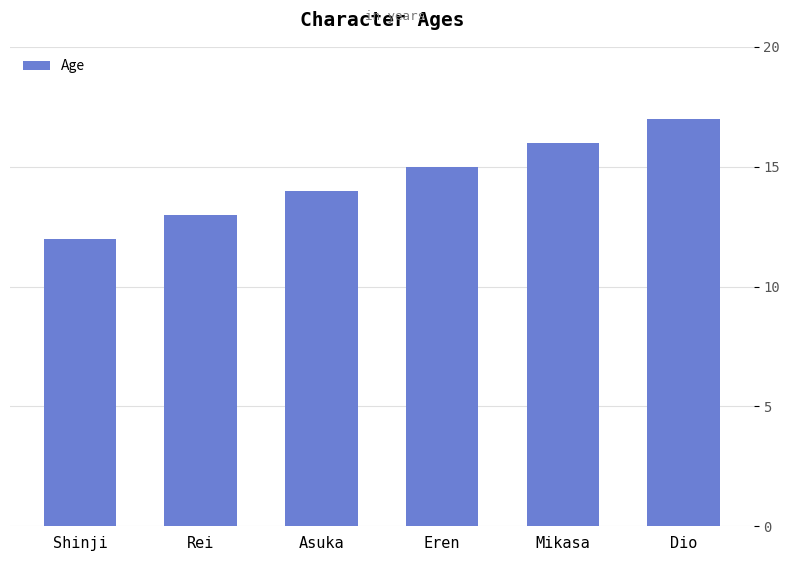

True or false: the data shows 23 at Dio.

False